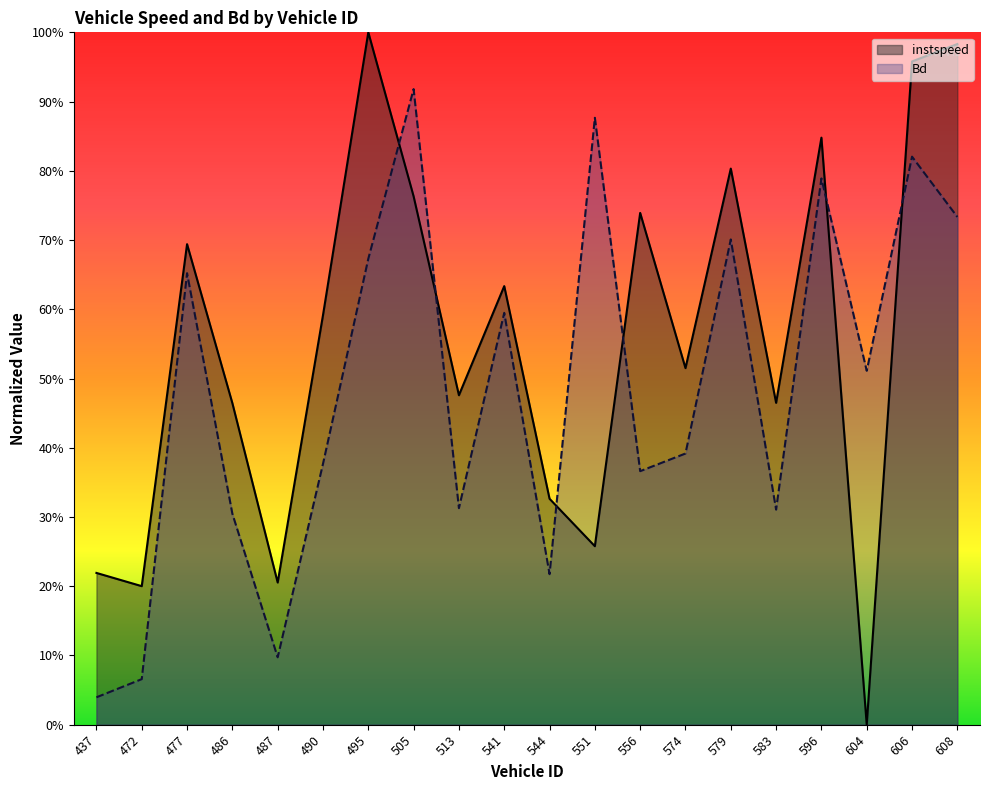

Where is Bd nearest to the value 0?

437